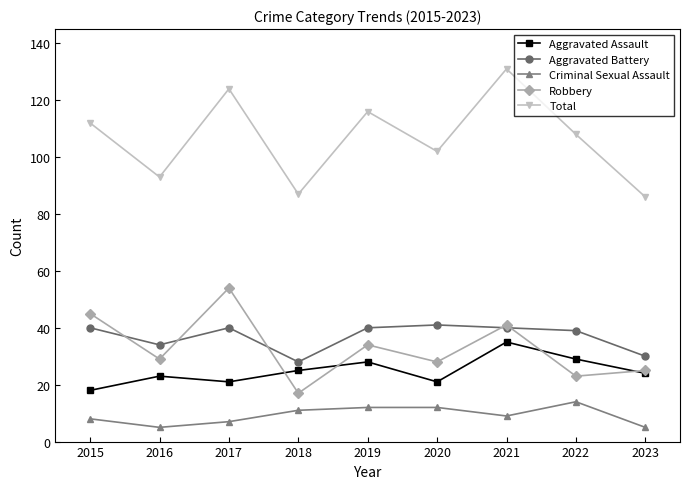

Where is the first local minimum for Aggravated Assault?

2017